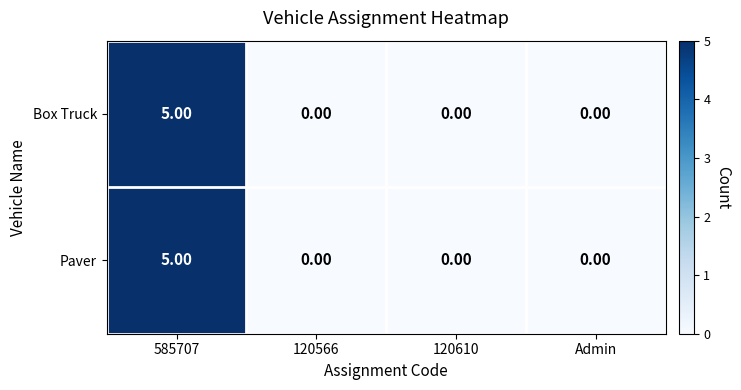

At which category is the sum across all series the highest?

585707